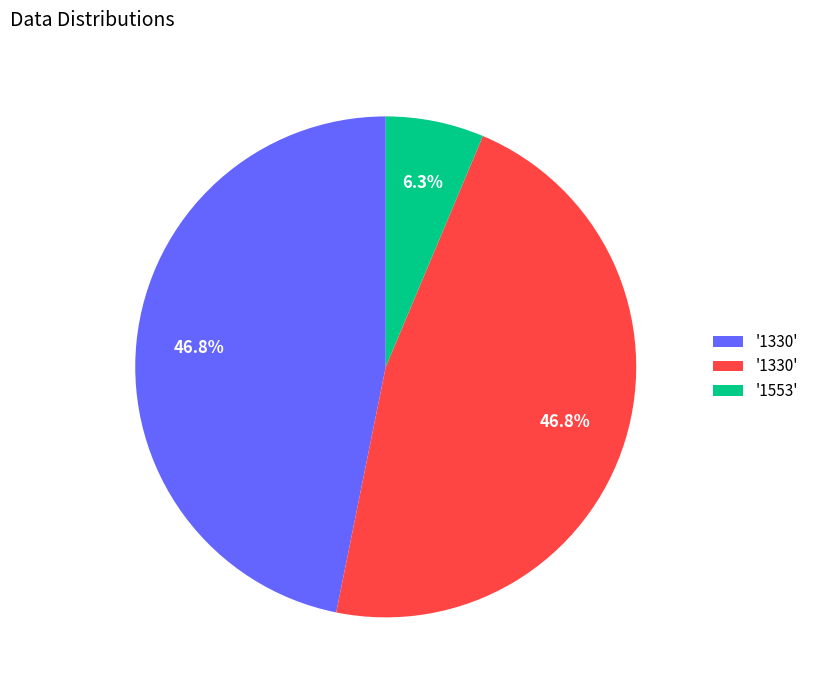

Does any single category account for the majority?

No